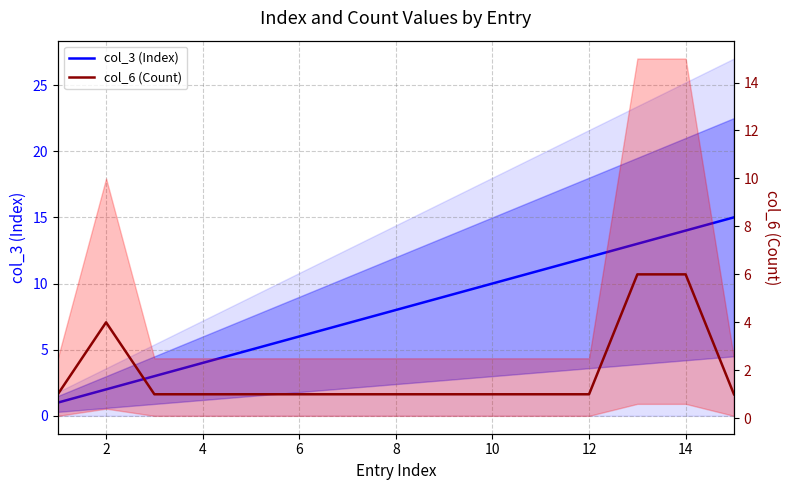

How many distinct data groups are displayed?

2